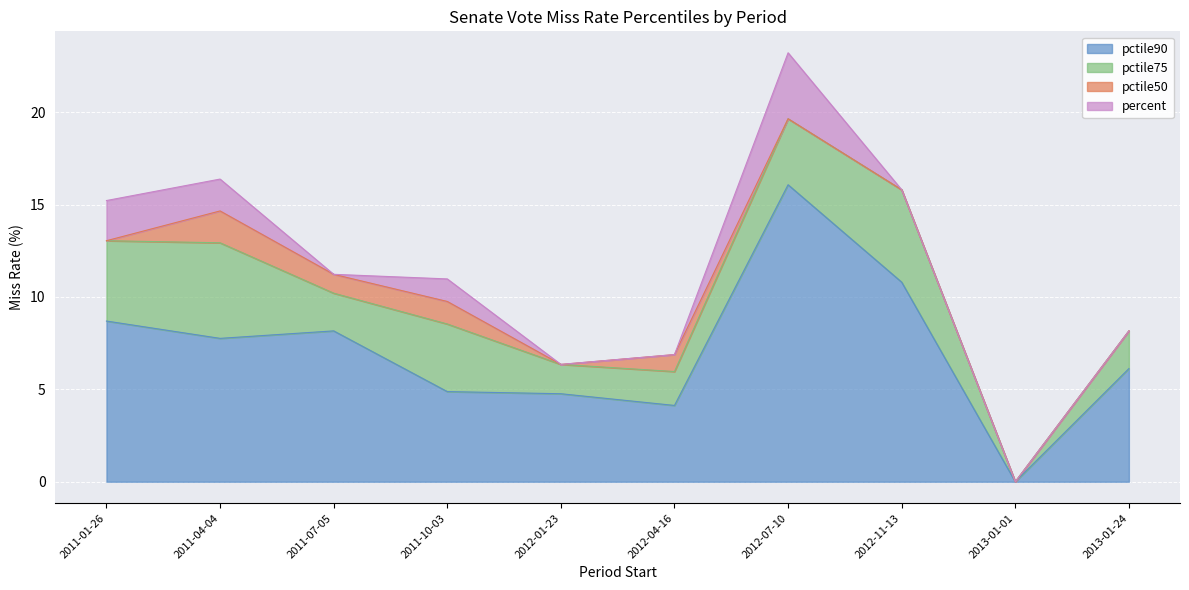

What position from the right is 2011-07-05?

8